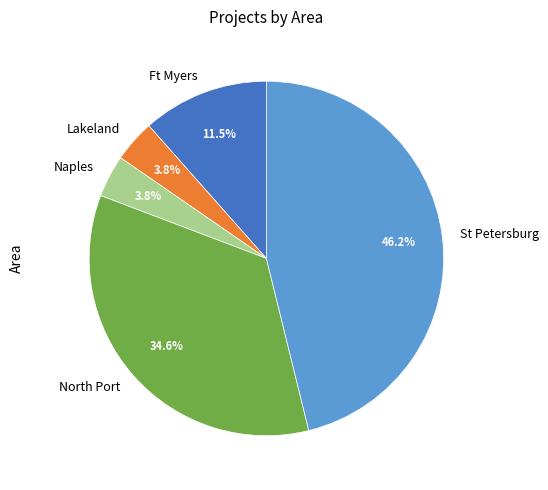

Which has a higher value, Ft Myers or Lakeland?

Ft Myers